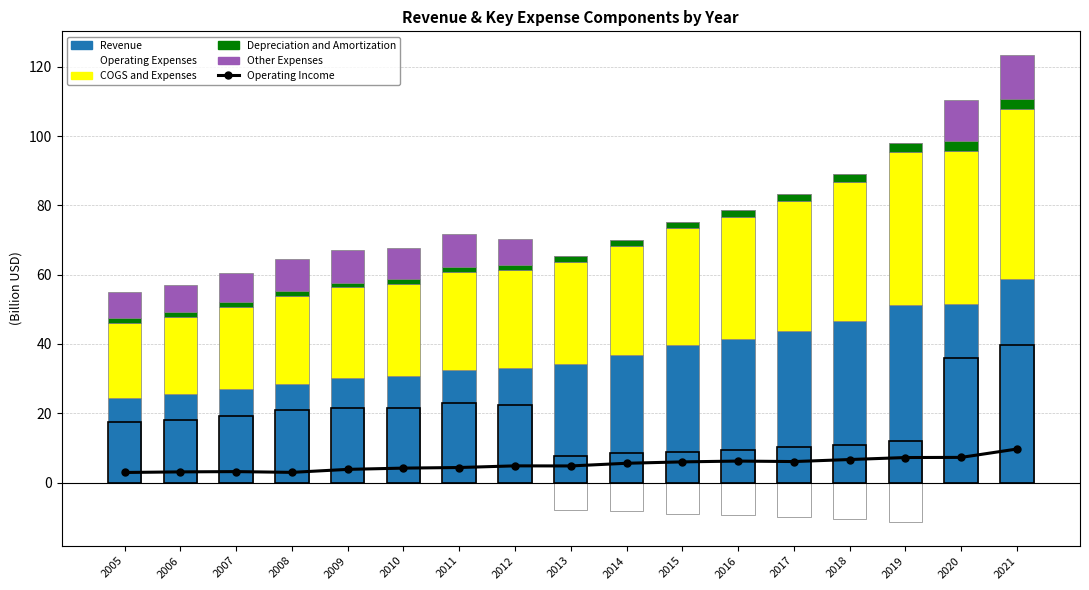

The Operating Expenses series shows 61.4 at 2020. True or false?

False